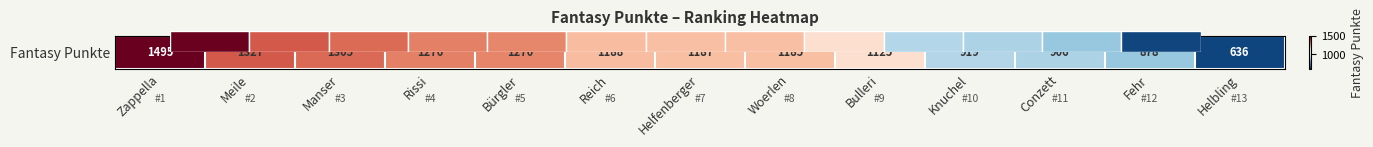

Which category has the highest value across all series?

Zappella